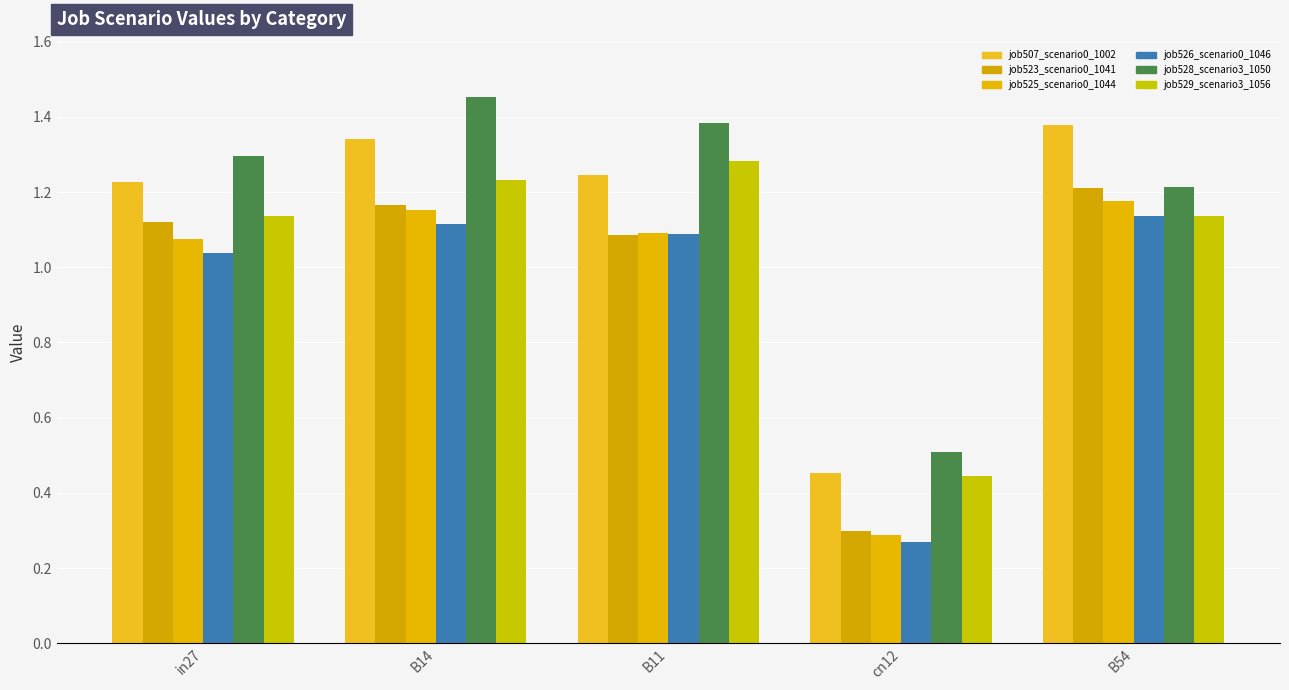

What is the difference between the job523_scenario0_1041 values at in27 and cn12?

0.8